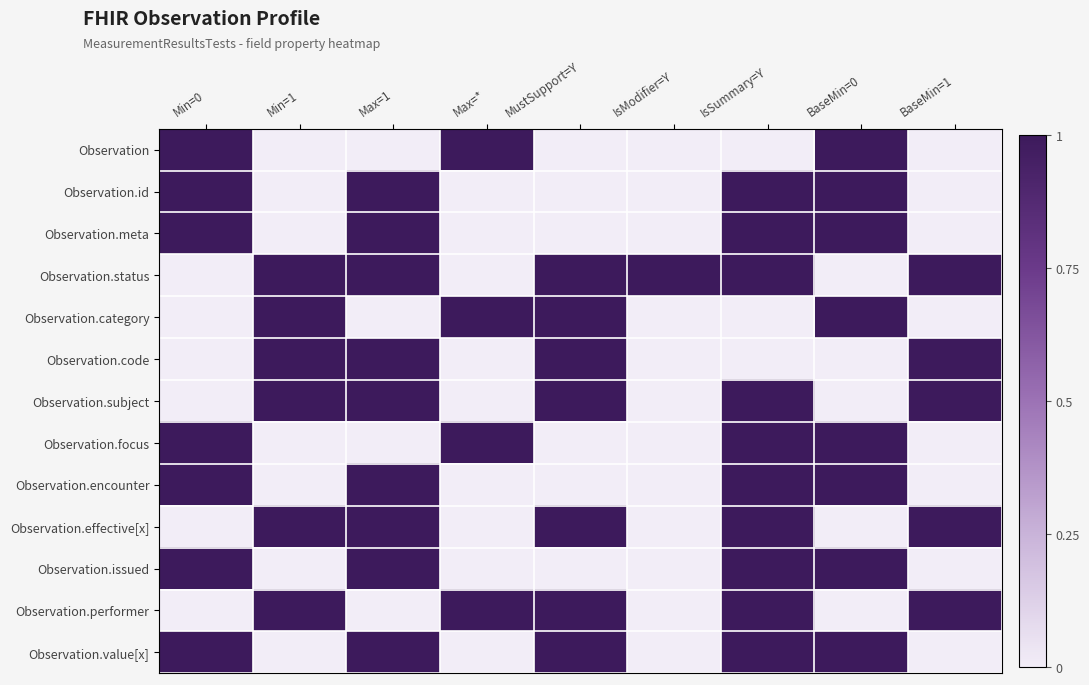

At how many categories does at least one series exceed 0?

9